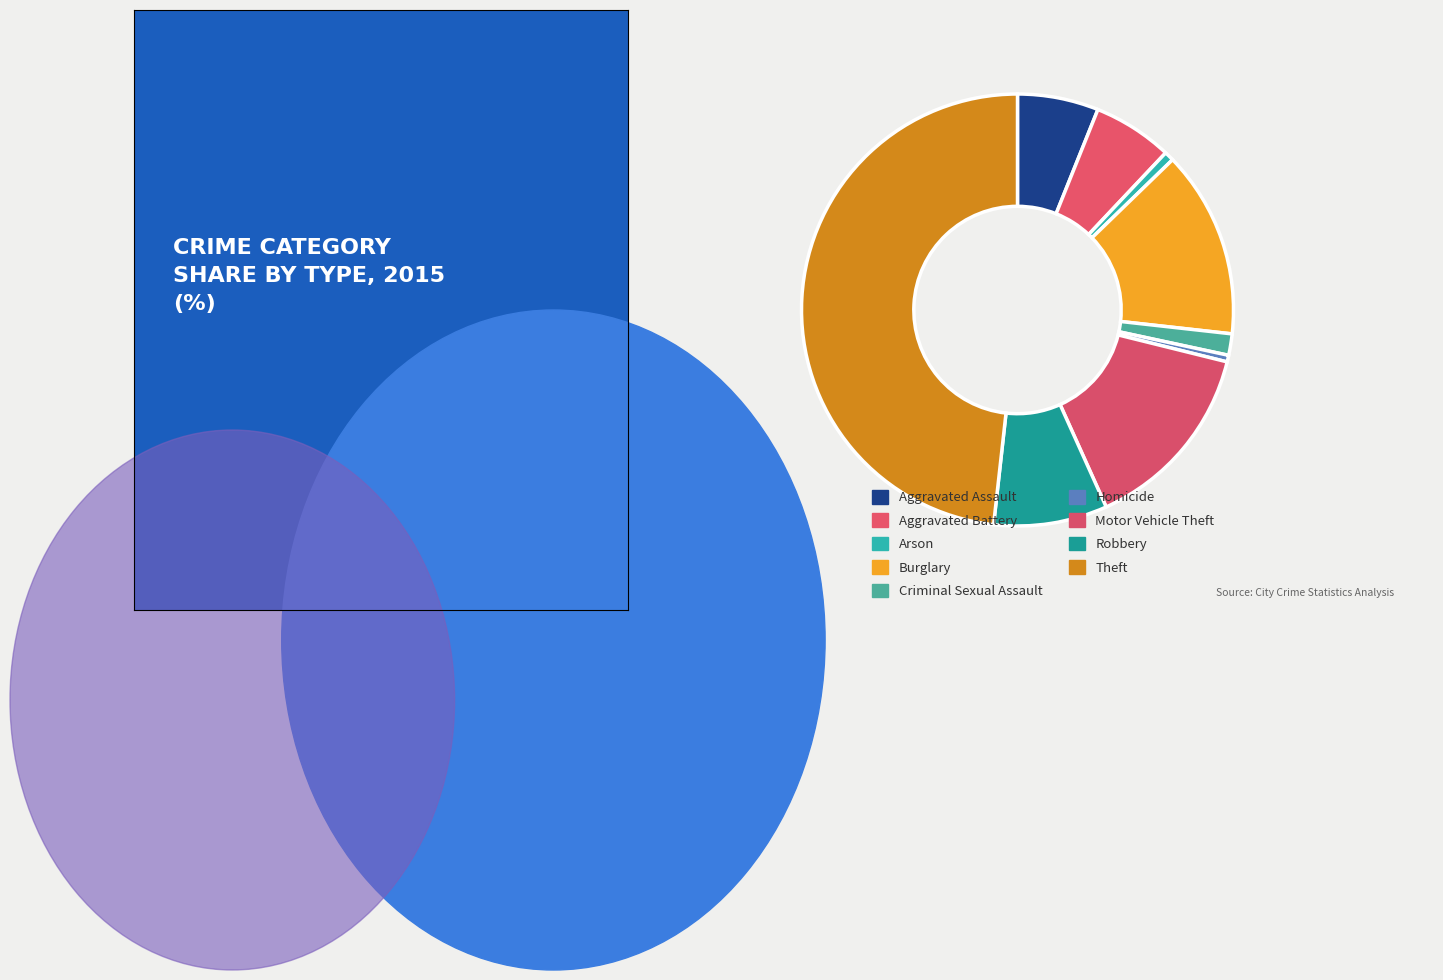

Count the number of slices in the pie.

9